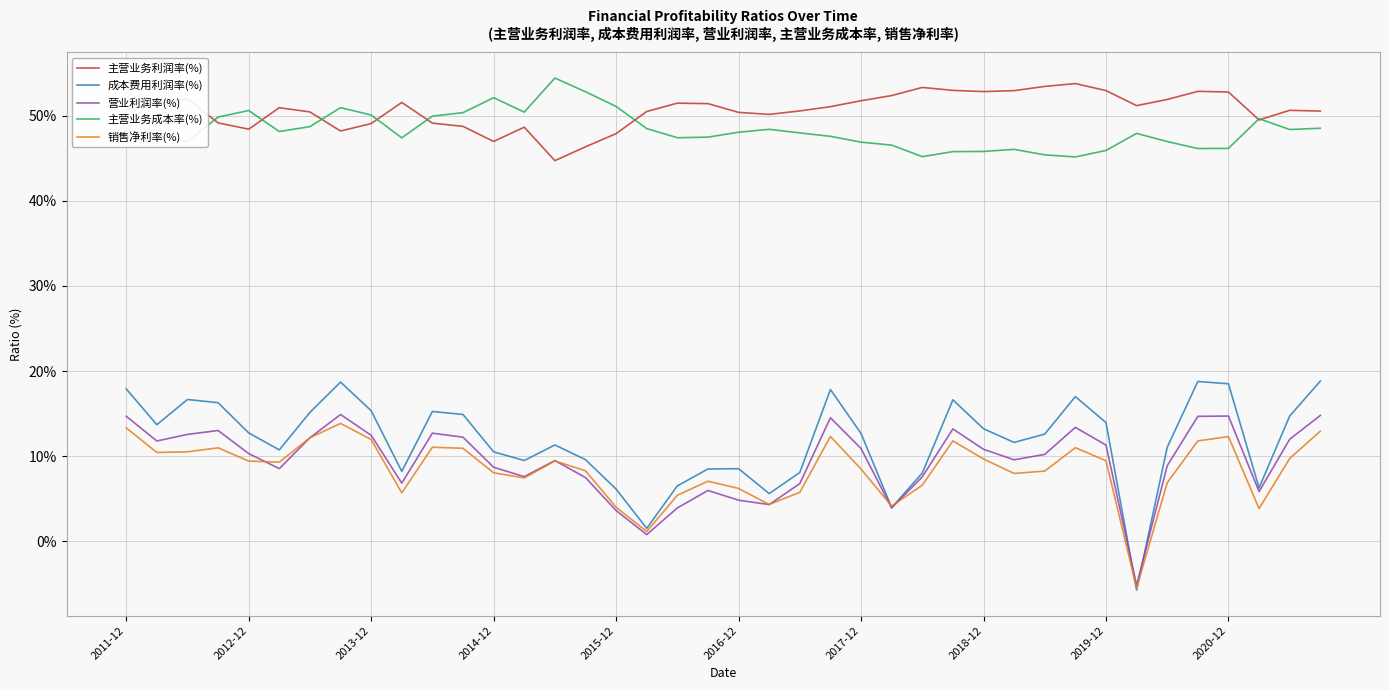

Which series has the largest range (max minus min)?

成本费用利润率(%)